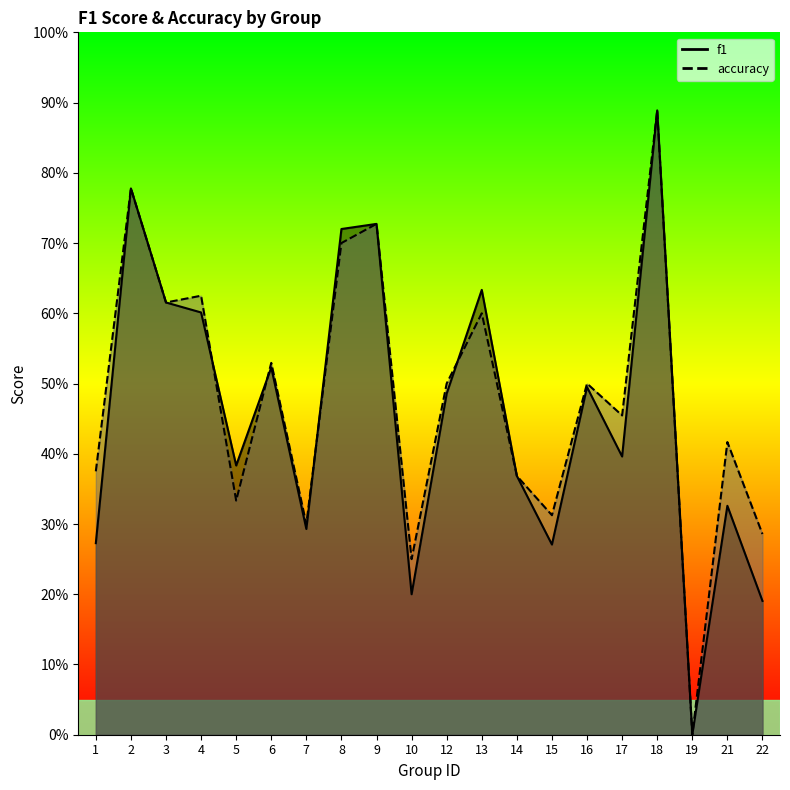

The value of f1 at 6 is 0.5. True or false?

True